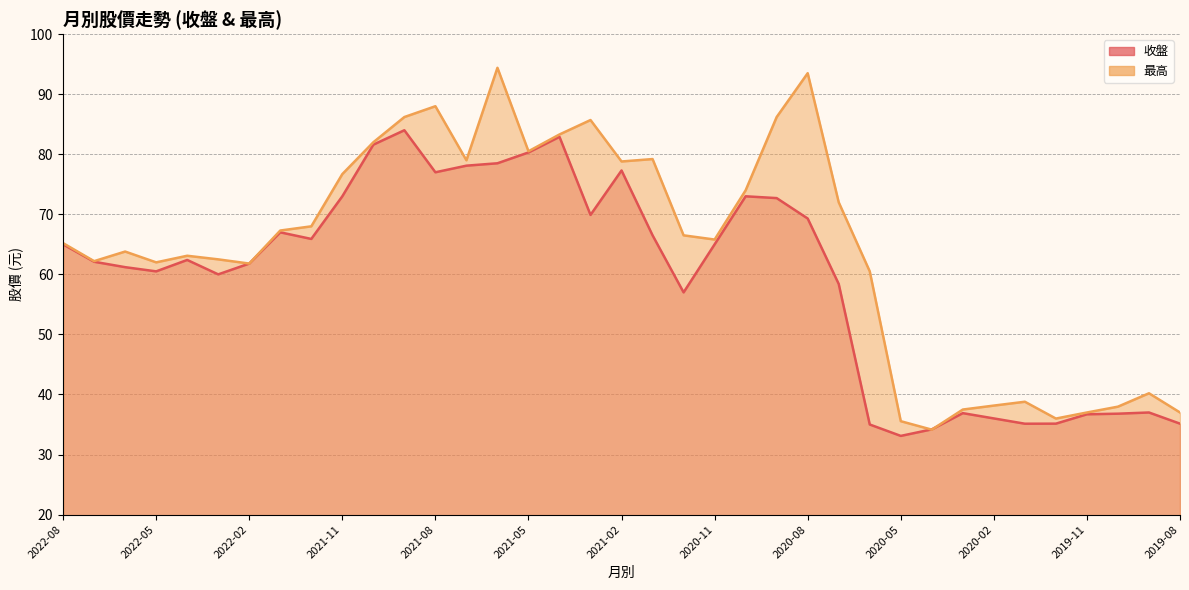

What is the difference between the highest and lowest values at 2022-05?

1.5